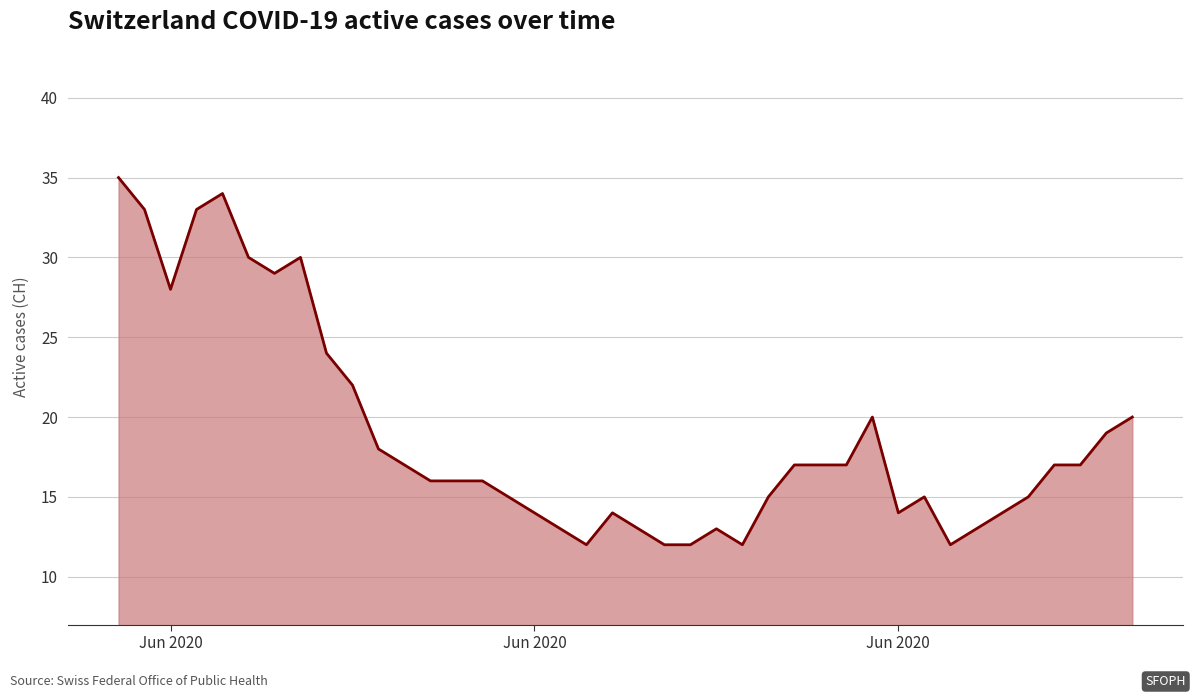

What is the difference between the maximum and minimum values?

23